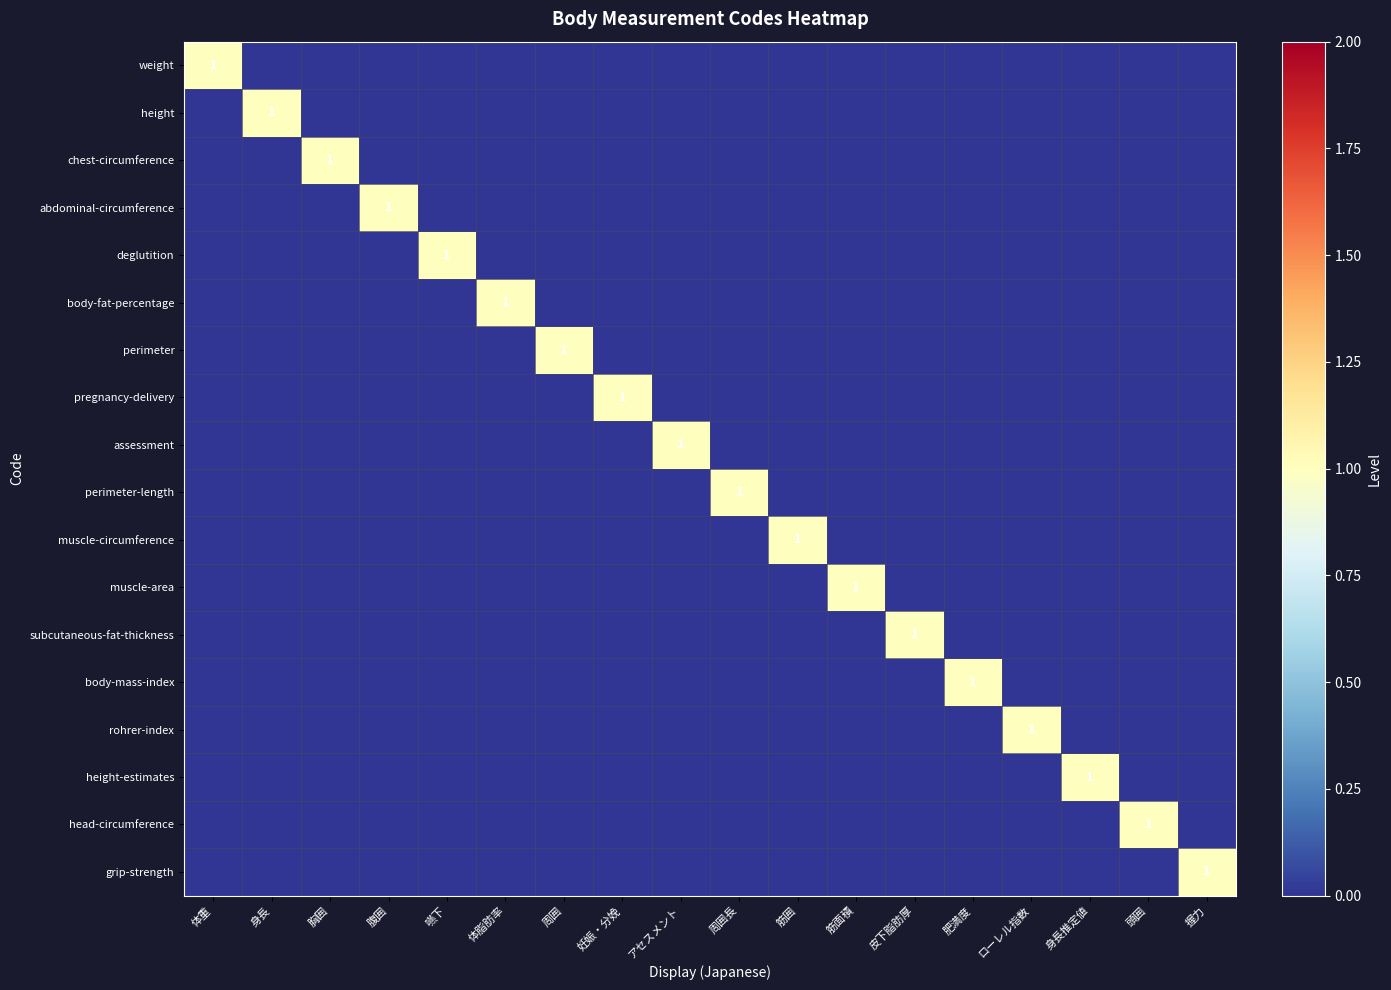

The muscle-area series shows 1 at 筋面積. True or false?

True